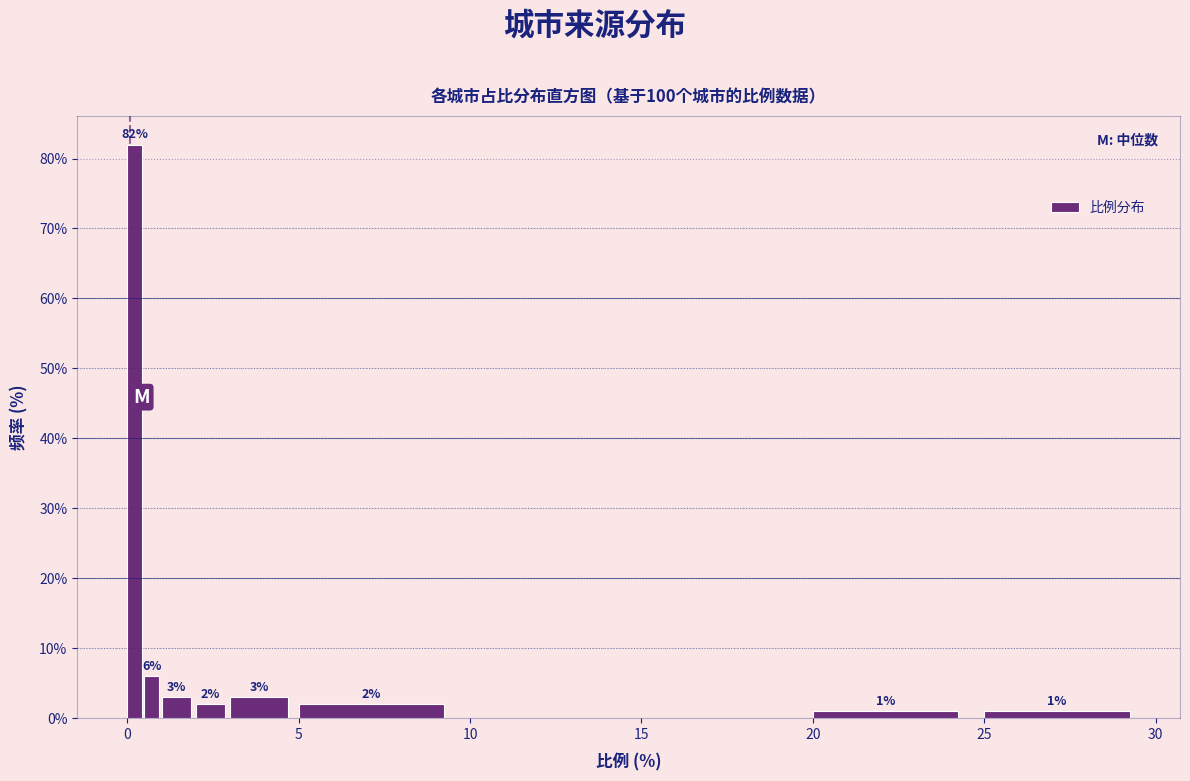

Read against the x-axis, roughly where is the centre of the tallest bar?

0.0